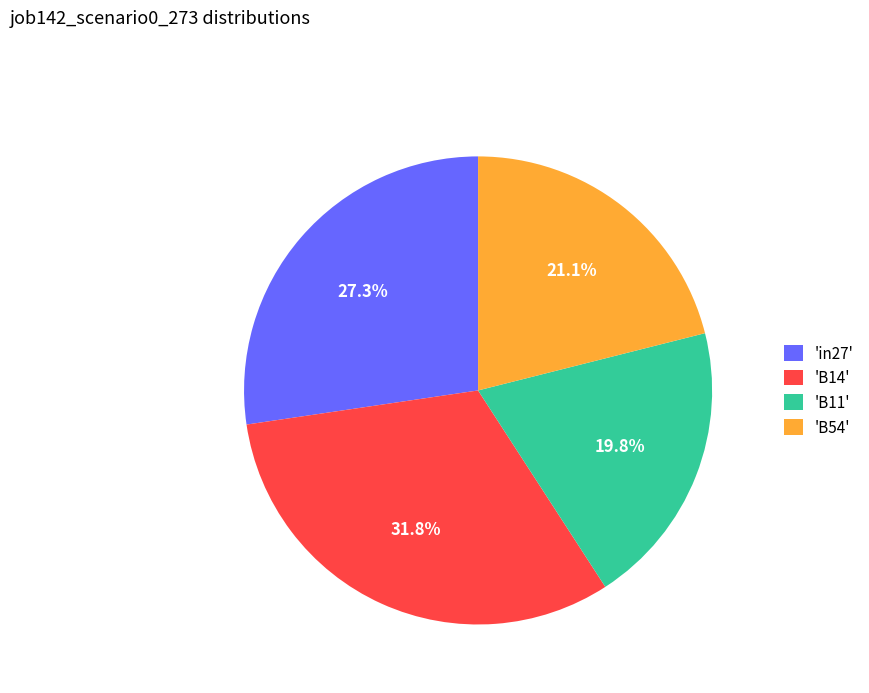

To the nearest percent, what is the average slice percentage?

25%